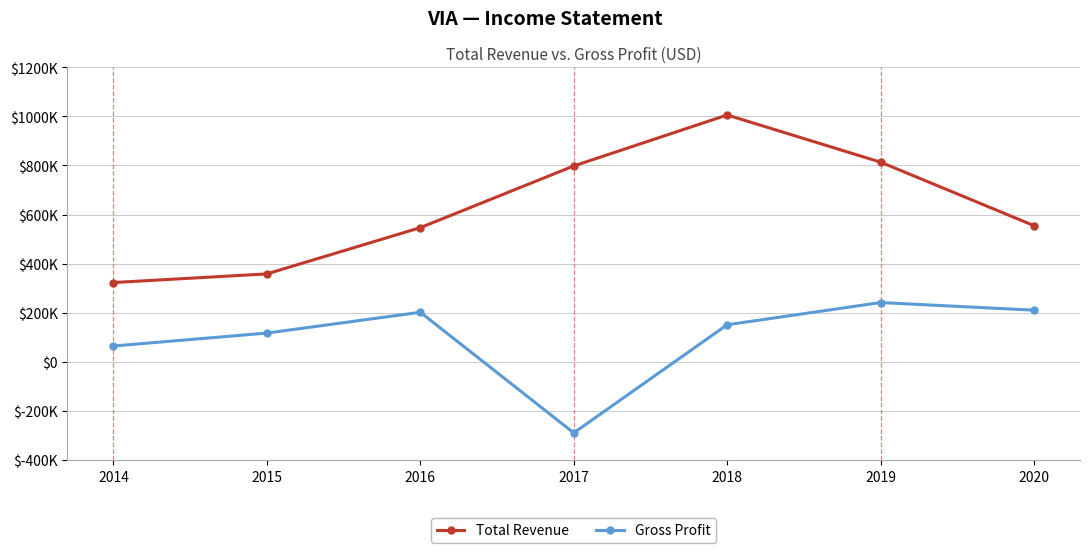

Does the chart have visible grid lines?

Yes